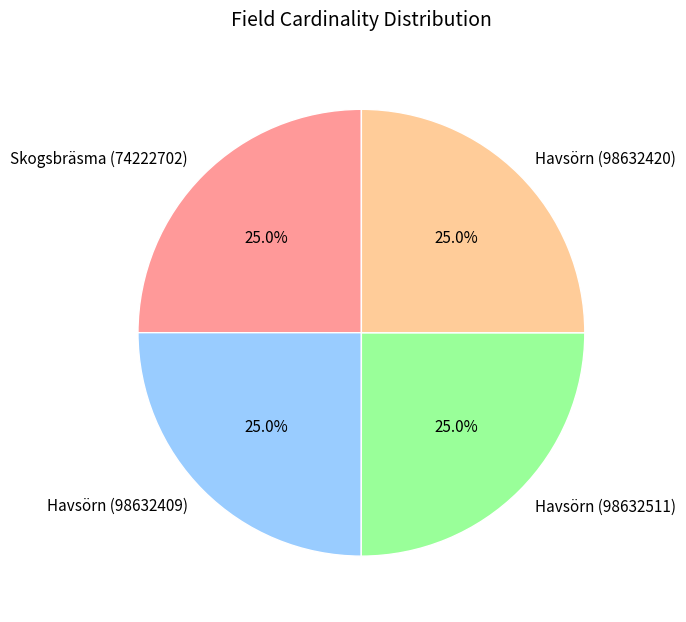

True or false: Skogsbräsma (74222702) accounts for 33% of the total.

False